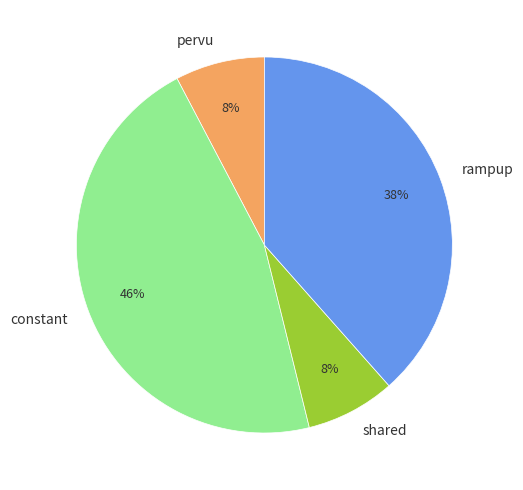

To the nearest percent, what percentage of the pie is rampup?

38%